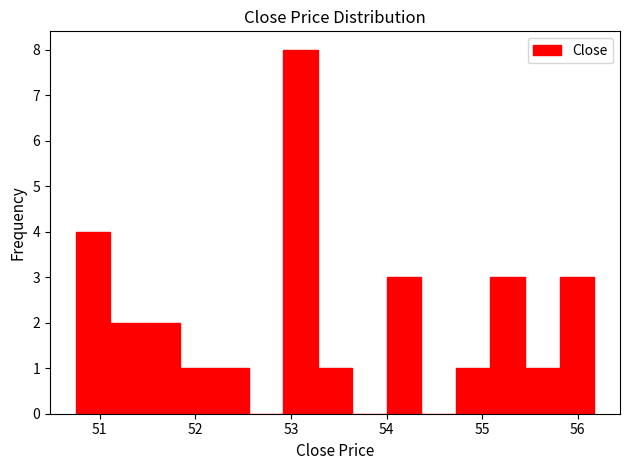

Around what value on the x-axis is the tallest bar? Give the approximate position of its centre, as read against the axis.

53.1